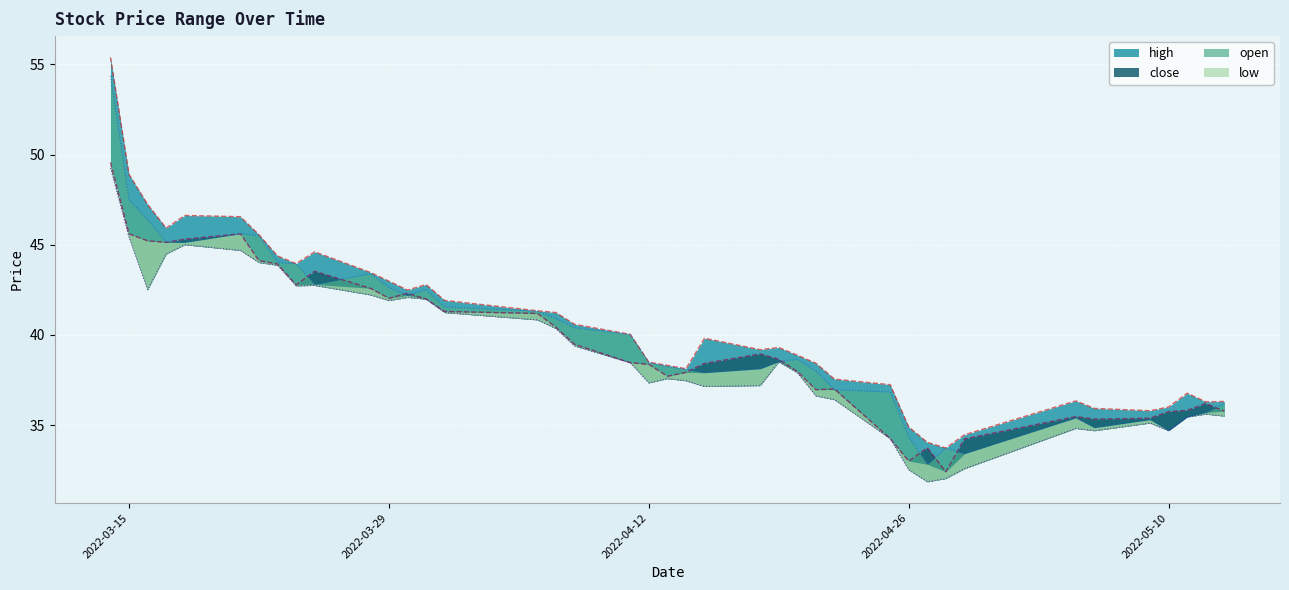

Rank the series at 2022-03-31 from lowest to highest value.

low, close, open, high